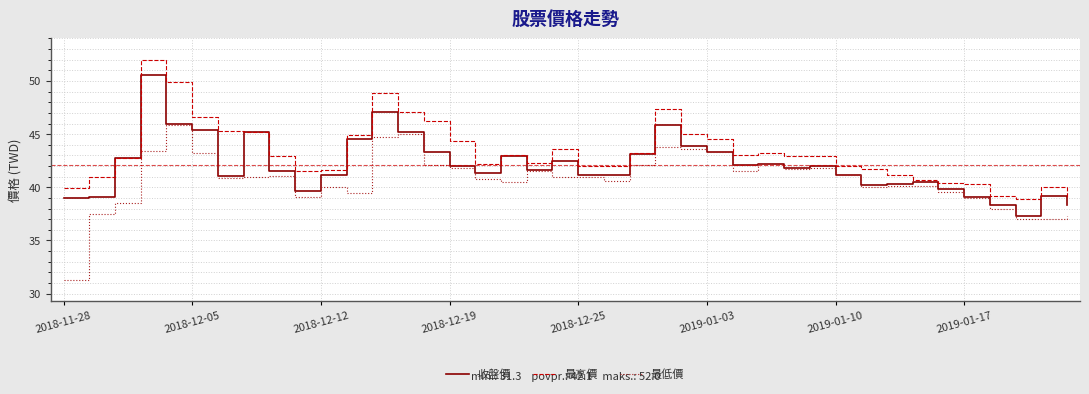

How many lines are shown in the chart?

3